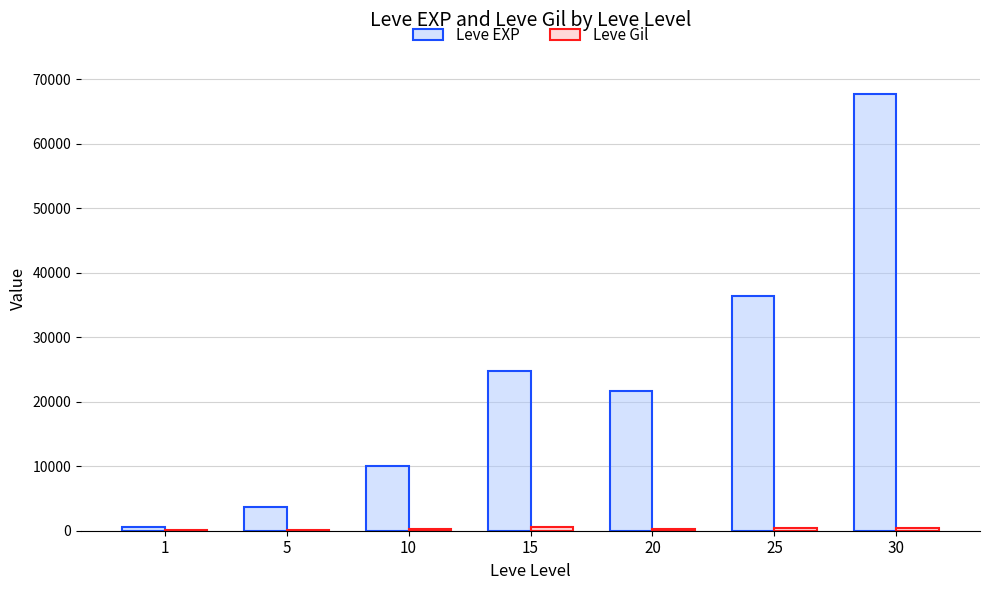

Which series changed the most between 5 and 25?

Leve EXP